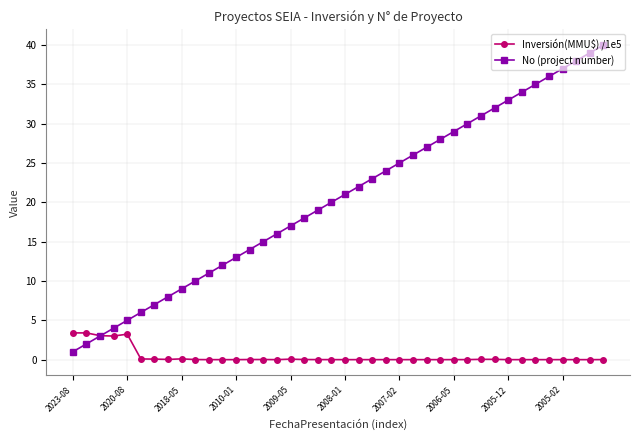

List the series in order of their overall mean, lowest first.

Inversión(MMU$) /1e5, No (project number)